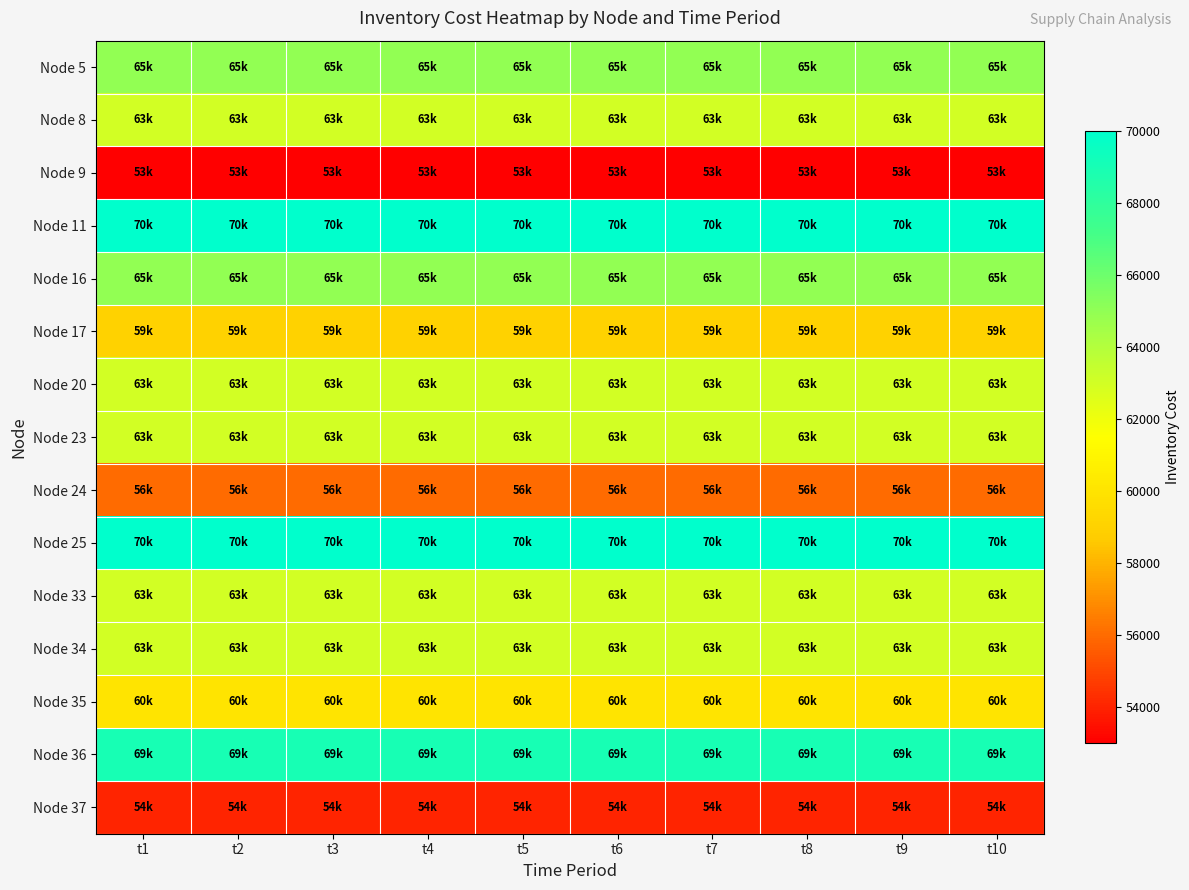

Count the number of data series in this chart.

15